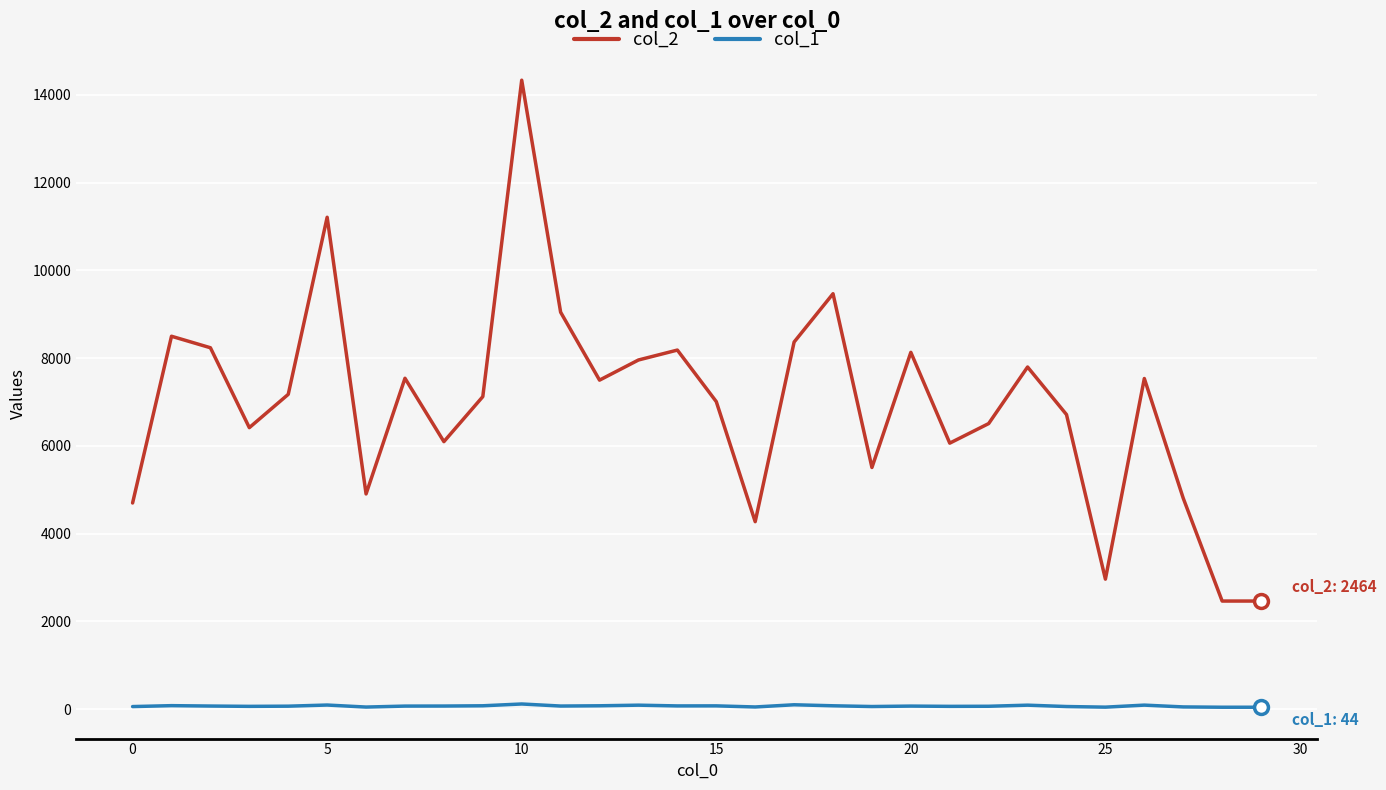

What is the highest value of the col_2 series?

14335